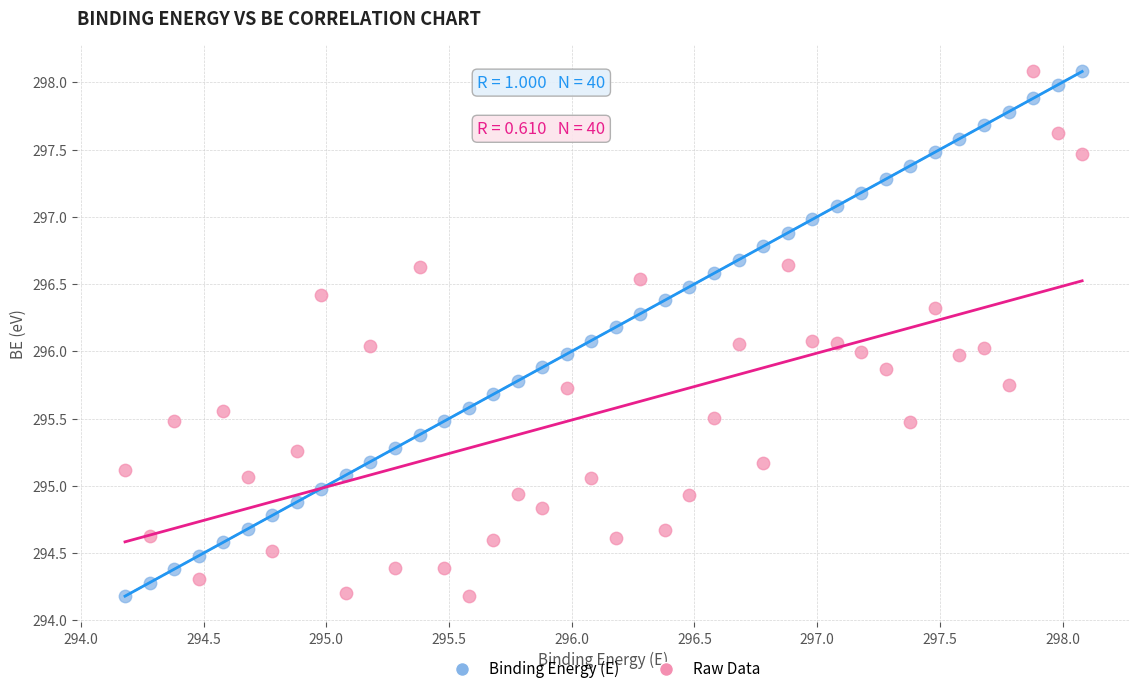

Across all data points, what is the range of Y values (max minus min)?

3.9